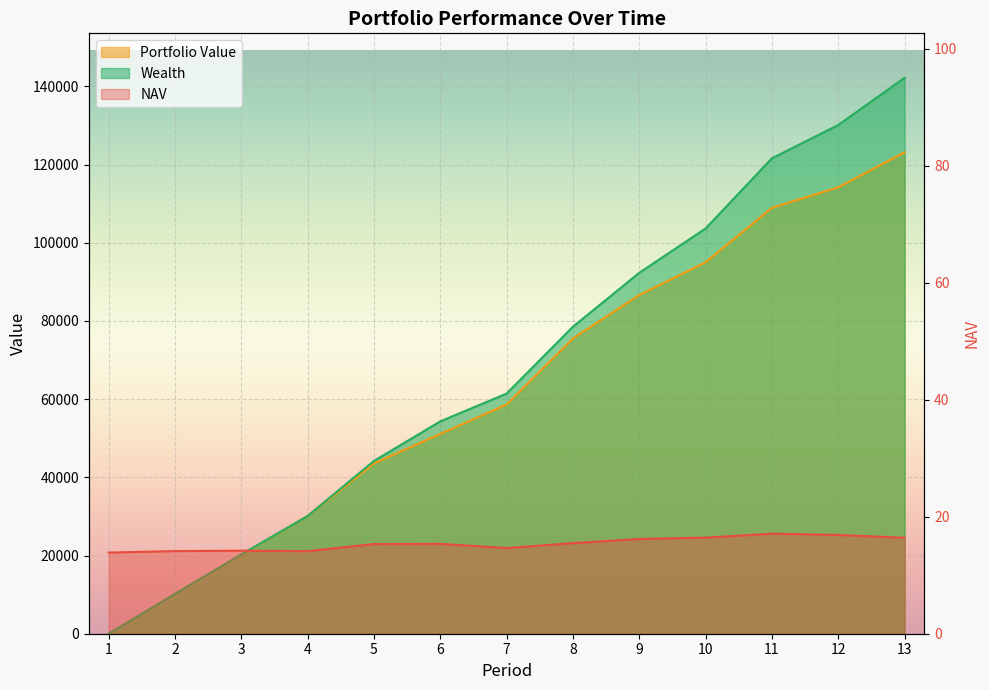

Reading left to right, list all the values displayed in this chart.

NAV: 1=13.9	2=14.1	3=14.2	4=14.1	5=15.3	6=15.4	7=14.6	8=15.5	9=16.2	10=16.4	11=17.1	12=16.9	13=16.4
Portfolio Value: 1=0.0	2=10183.2	3=20197.0	4=30118.5	5=43567.0	6=51118.5	7=58641.1	8=75540.6	9=86653.9	10=95019.8	11=108957.0	12=114196.4	13=123153.8
Wealth: 1=0.0	2=10183.2	3=20280.2	4=30118.5	5=44207.3	6=54315.8	7=61436.7	8=78535.1	9=92332.3	10=103666.7	11=121613.1	12=130141.1	13=142202.1